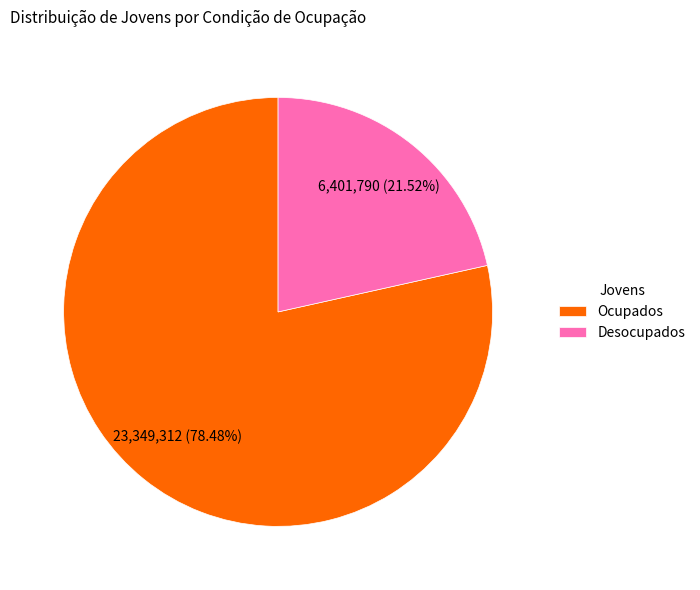

What is the majority slice?

Ocupados